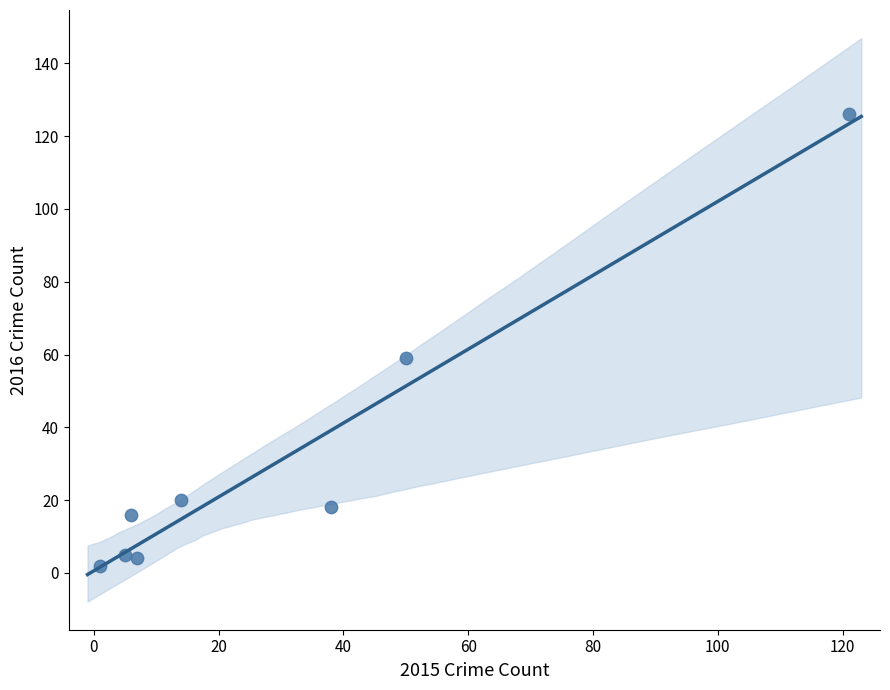

What is the range of Y values (max minus min)?

124